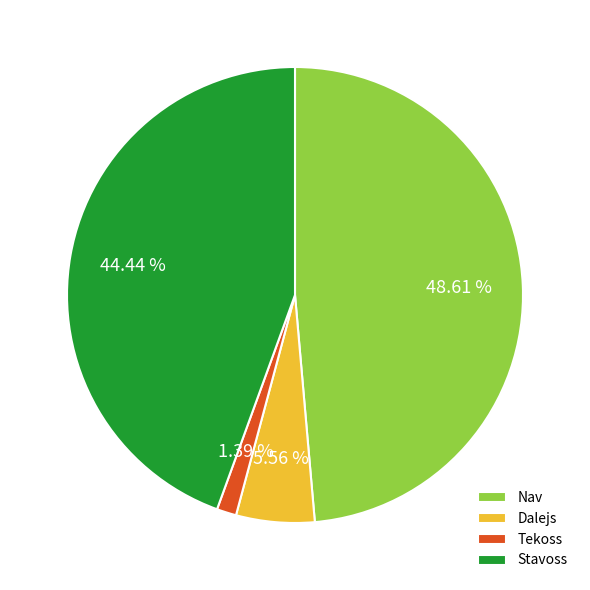

Rank the categories by value from lowest to highest.

Tekoss, Dalejs, Stavoss, Nav